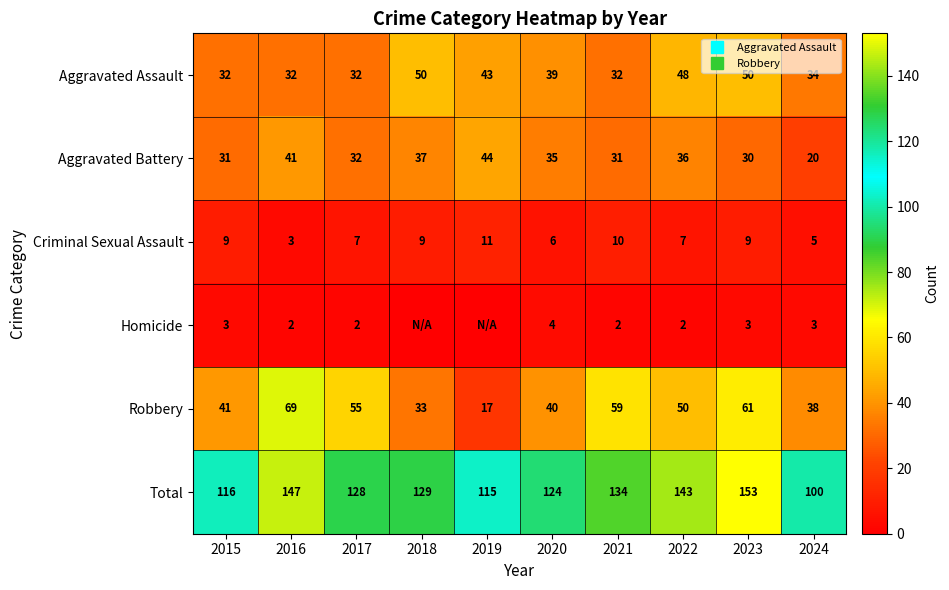

Which label corresponds to the smallest value in the chart?

2018